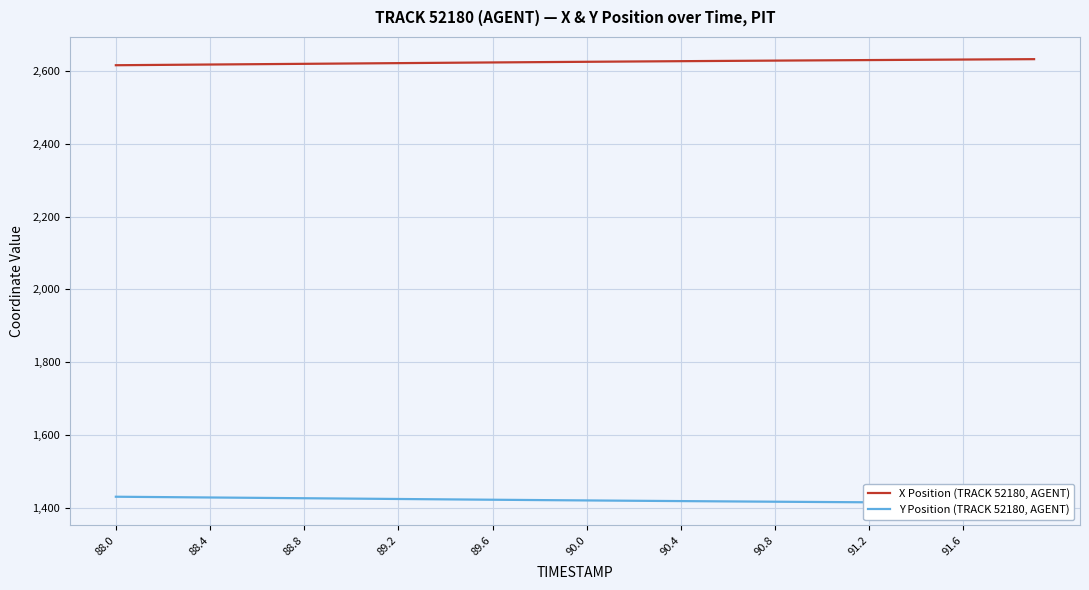

At which category is the sum across all series the highest?

88.0